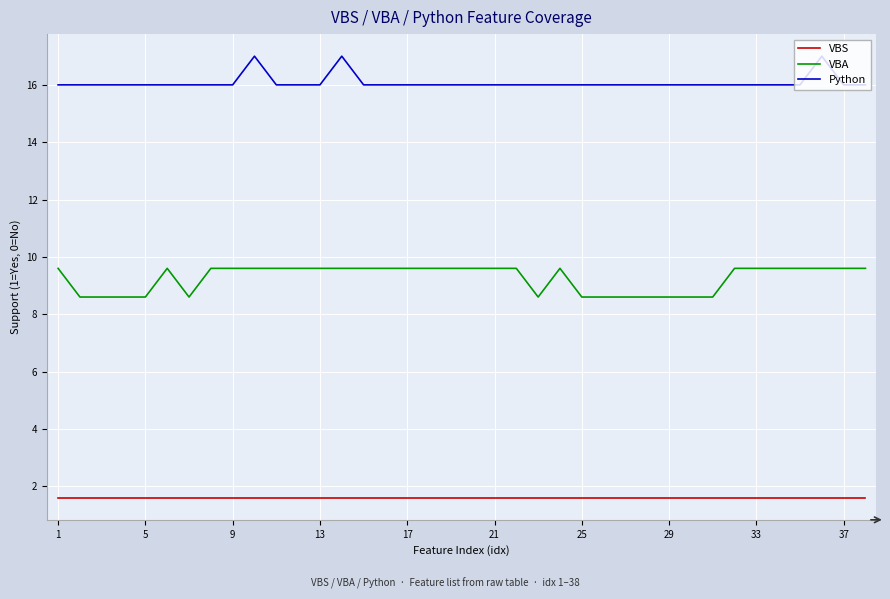

What is the difference between the second highest and minimum values in the Python series?

1.0